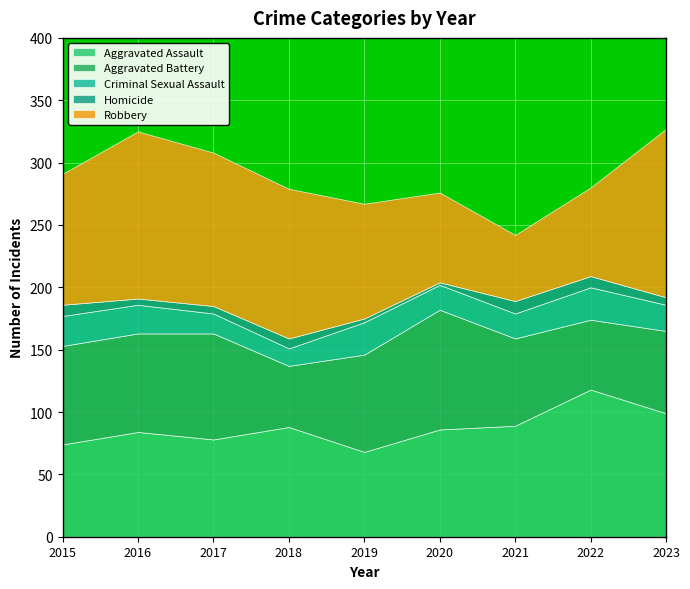

The value of Criminal Sexual Assault at 2022 is 26. True or false?

True